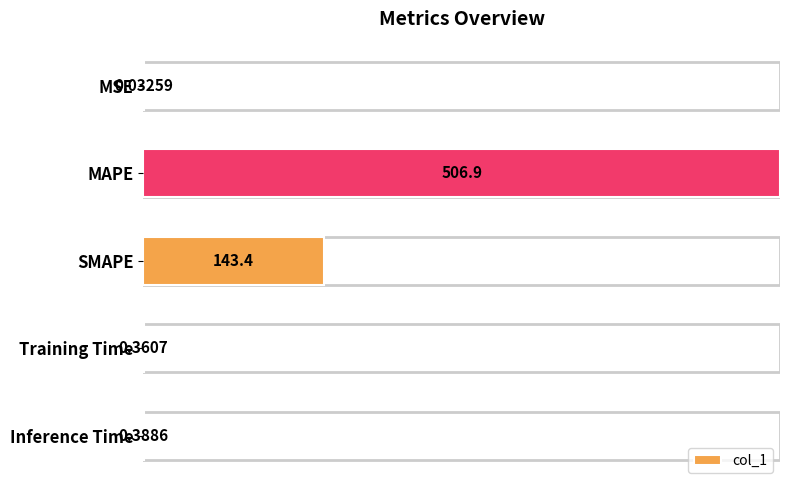

What is the sum of all values?

651.1